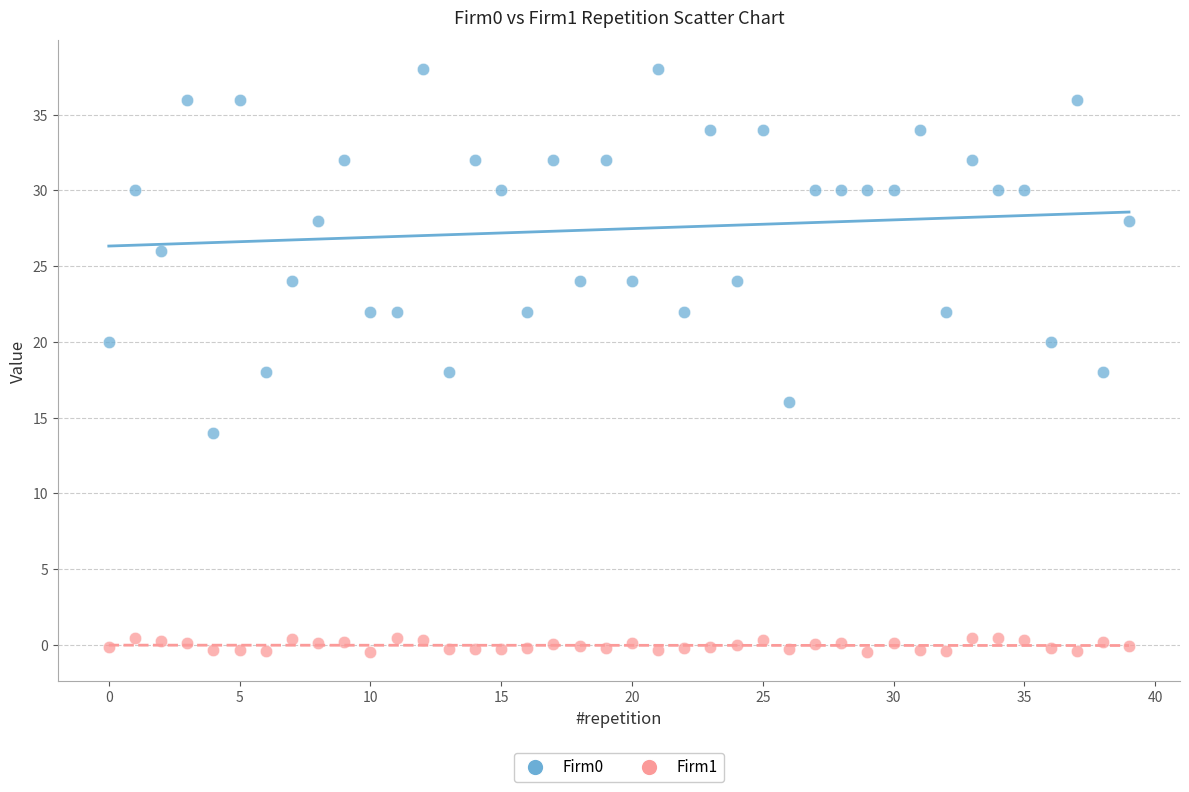

Which series contains the lowest Y value?

Firm1